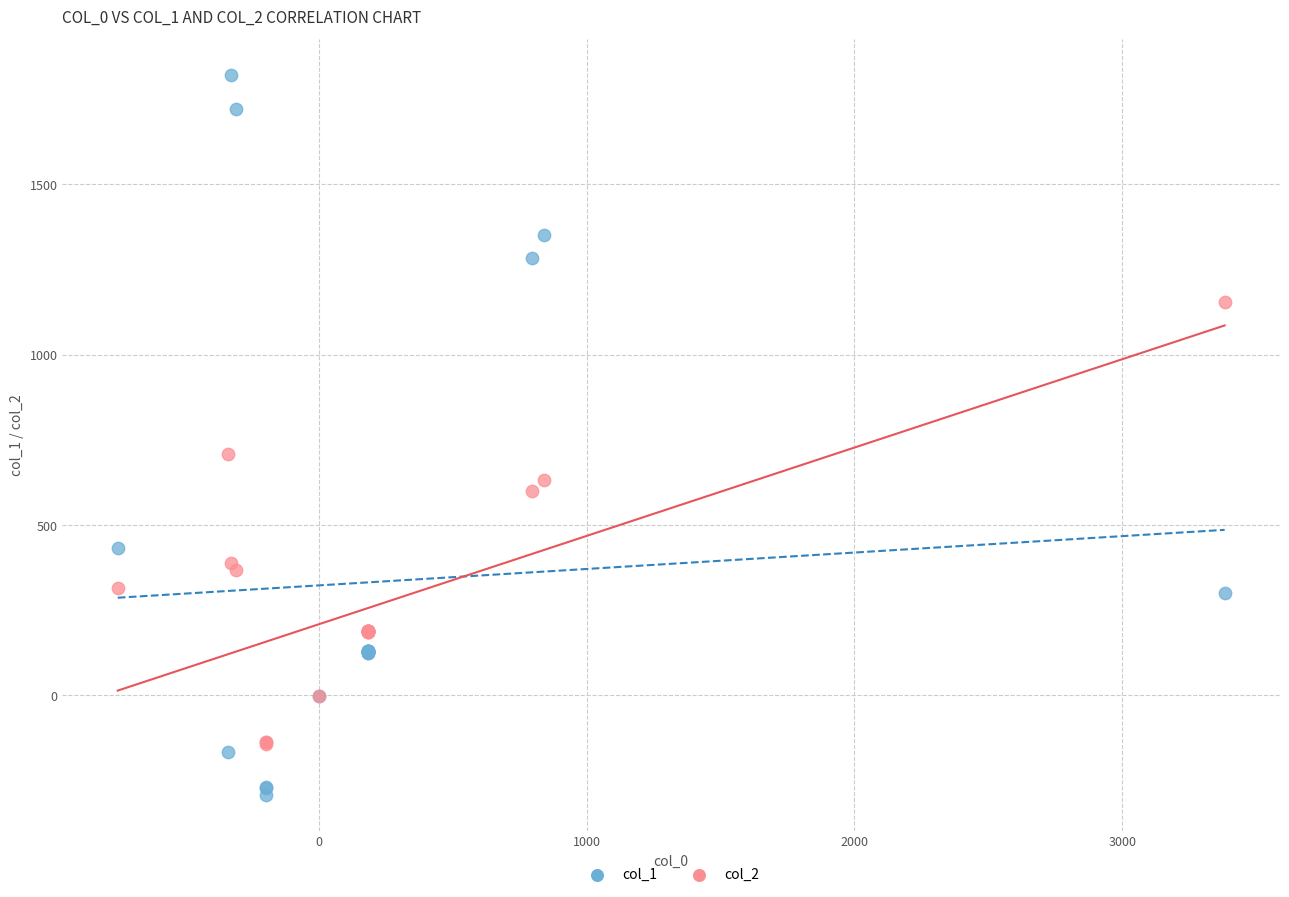

What are all the series names shown in the legend?

col_1, col_2